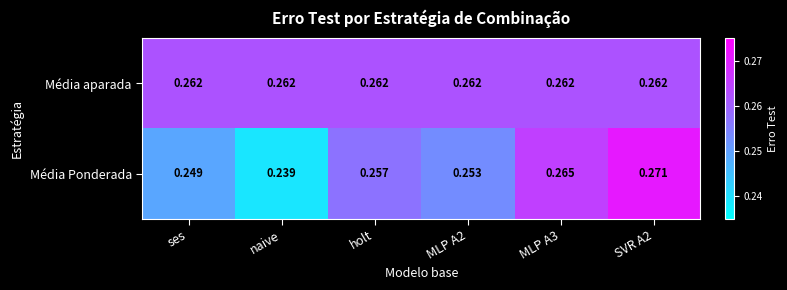

Which series has the largest total across all categories?

Média aparada